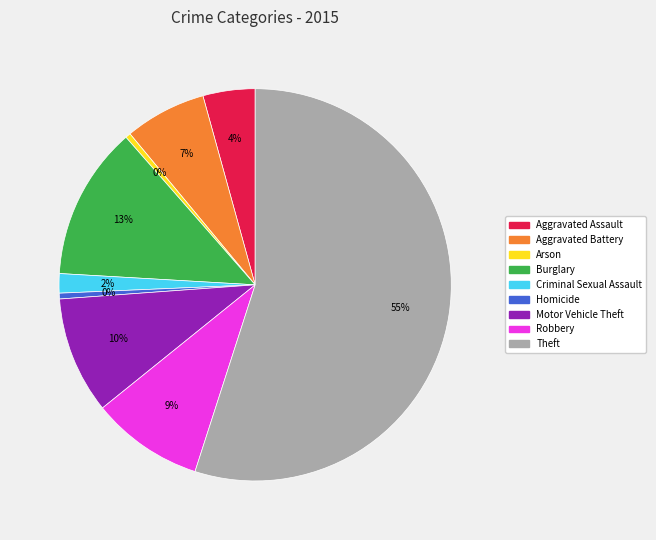

Does Theft represent more than half of the total?

Yes